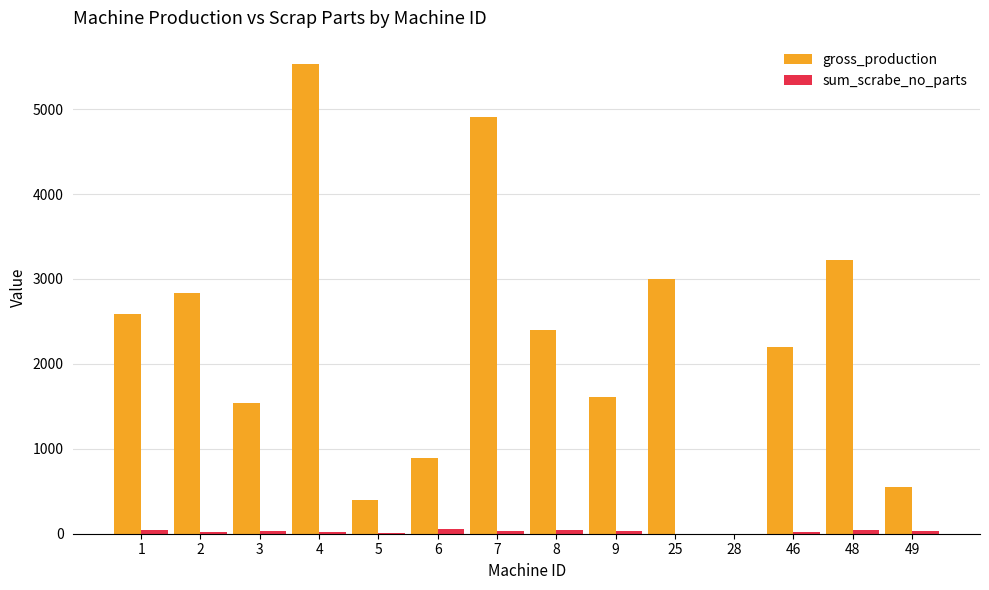

Which series has the largest total across all categories?

gross_production